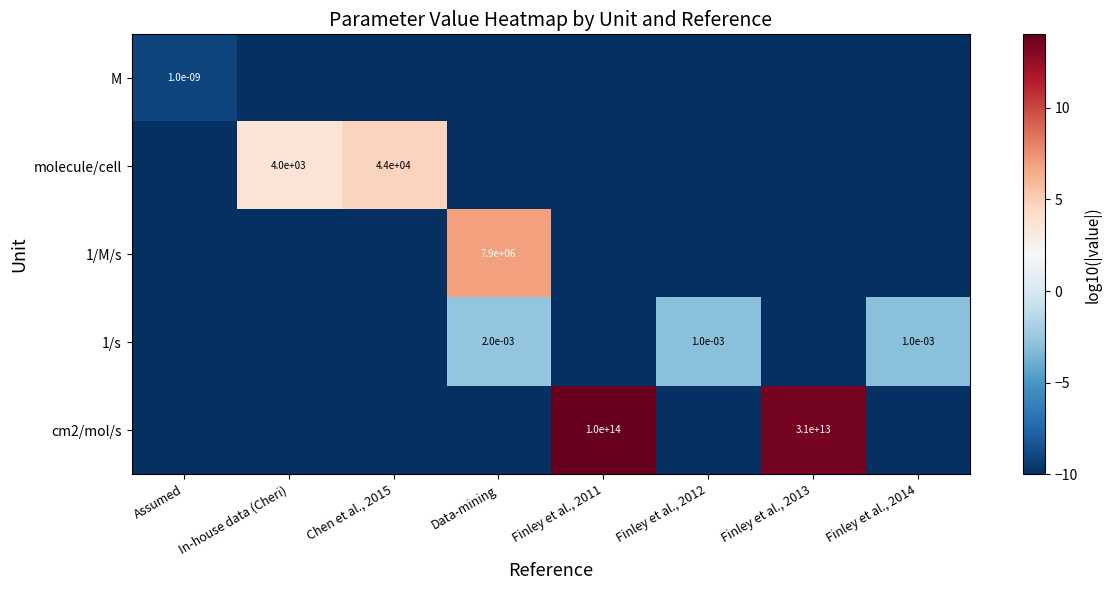

Which series has the largest range (max minus min)?

cm2/mol/s